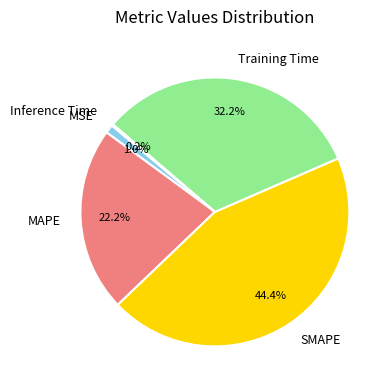

Which has a higher value, SMAPE or MSE?

SMAPE